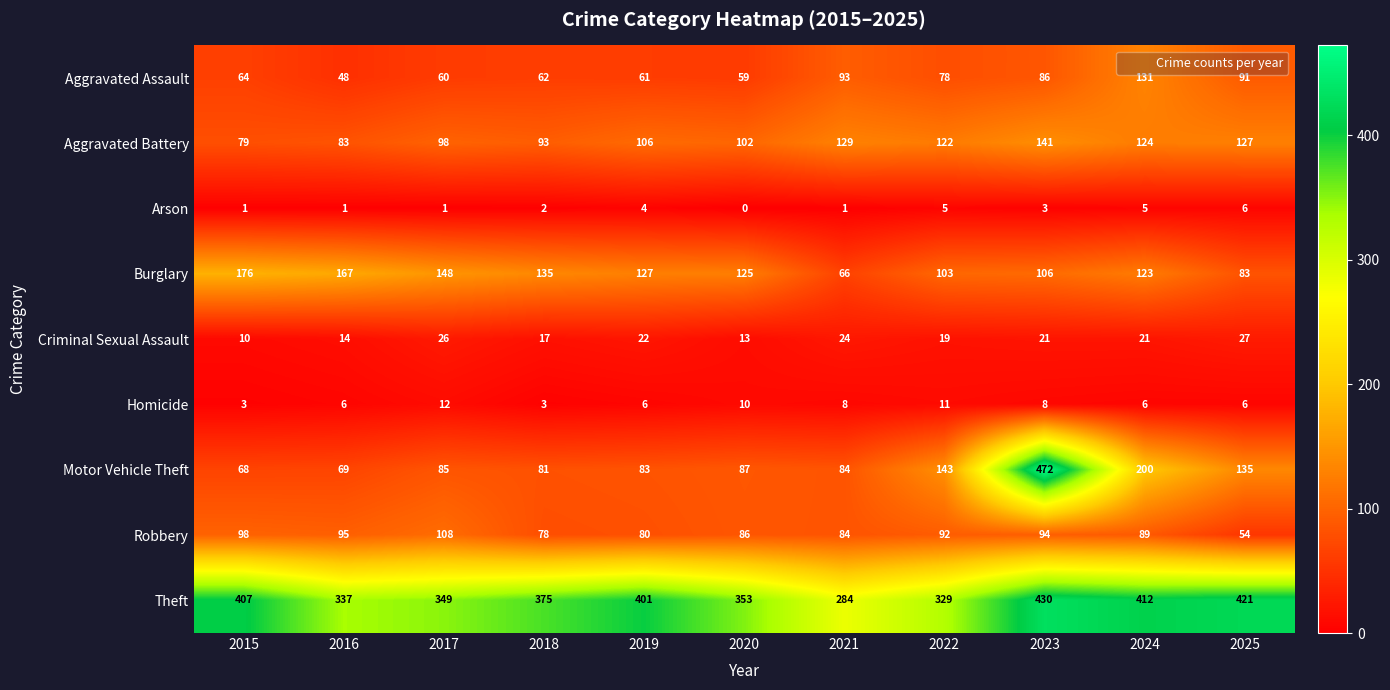

What is the difference between the maximum and minimum values in the Arson series?

6